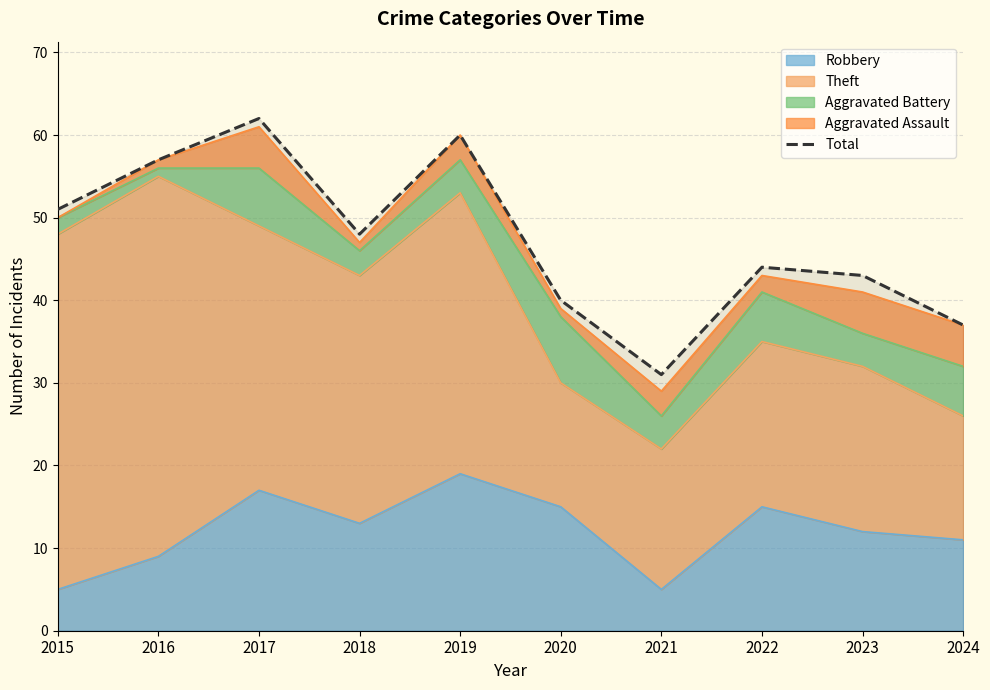

What is the greatest value displayed?

62